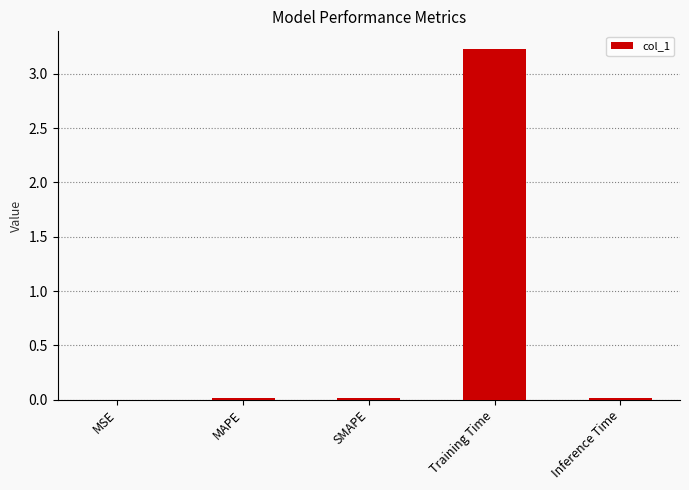

Between Training Time and MSE, which is larger?

Training Time